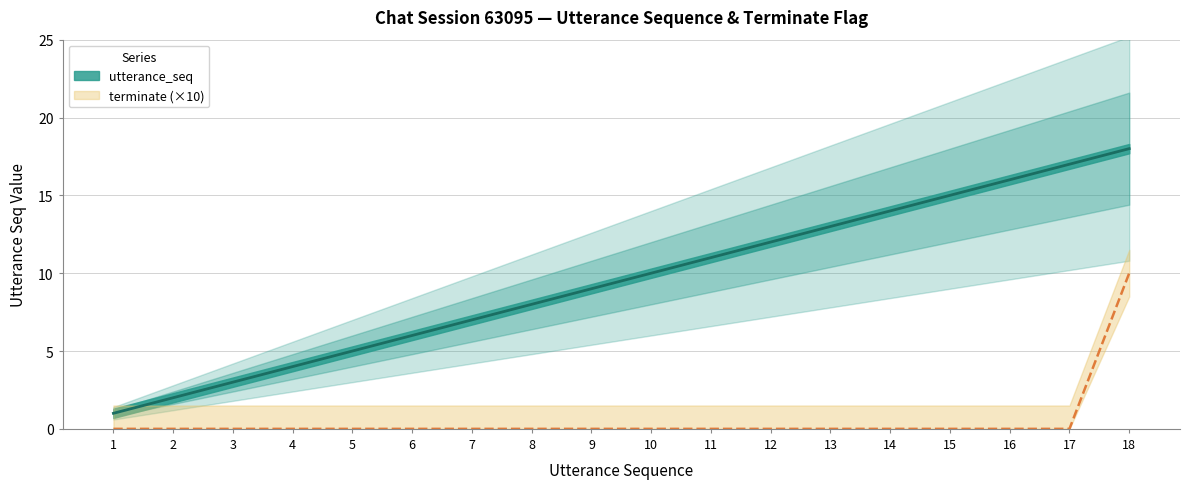

What are all the series names shown in the legend?

utterance_seq, terminate